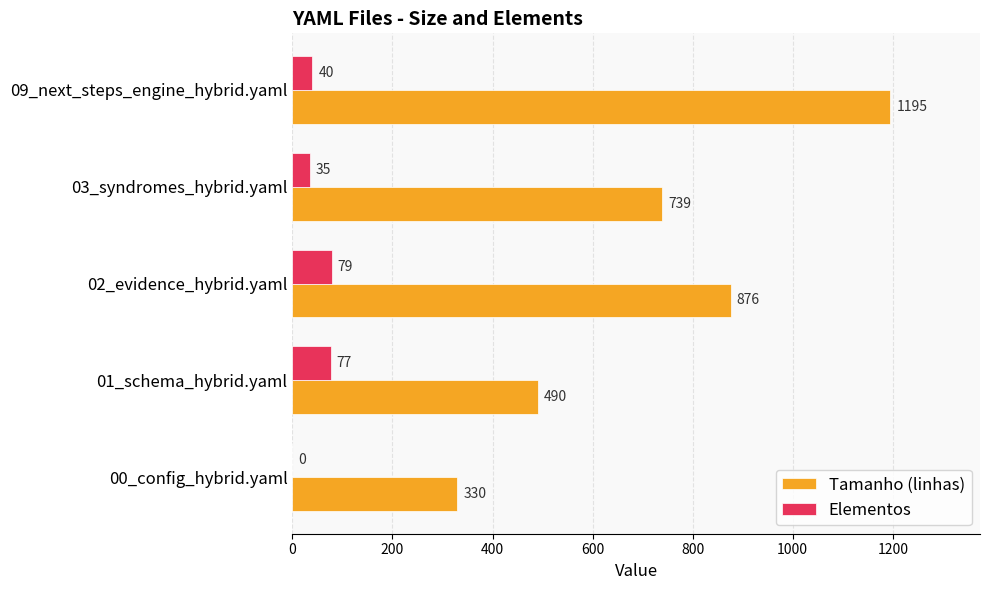

What is the sum of all Tamanho (linhas) values?

3630